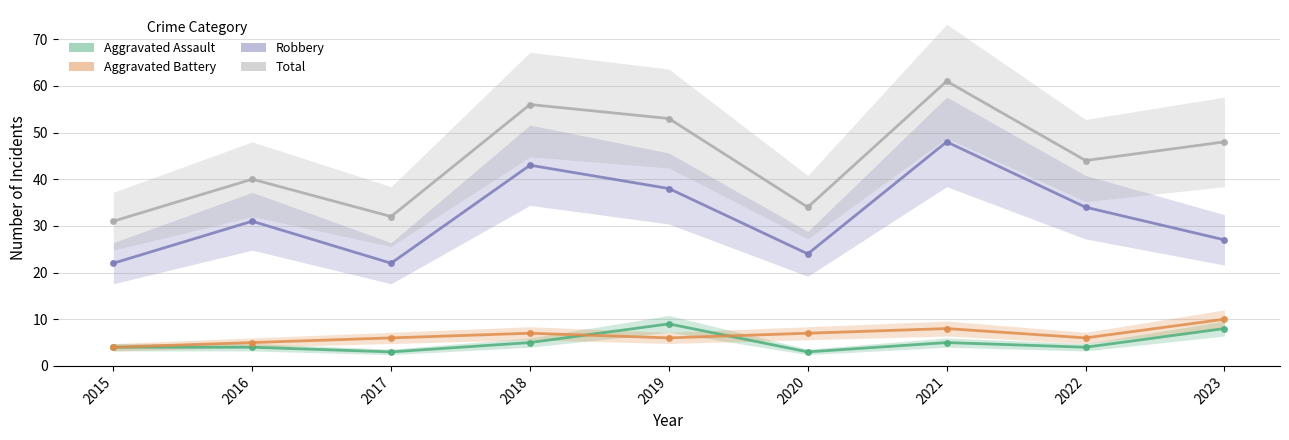

Which category has the highest value in the Total series?

2021